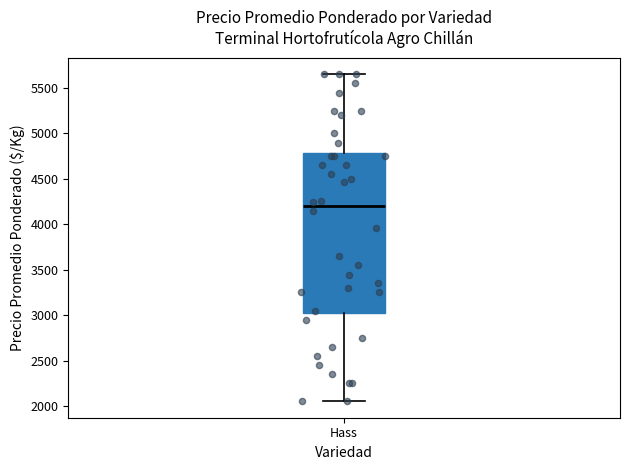

Read this box plot against the y-axis: the position of the median line, the range covered by the box, and the ends of both whiskers. The values are not printed on the chart, so give them approximately, as read against the axis.

median 4200, box 3050 to 4800, whiskers 2050 to 5650